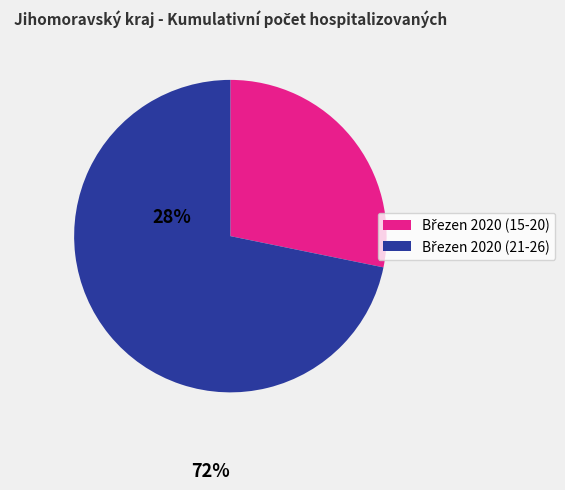

Is there any slice that represents more than half of the pie?

Yes